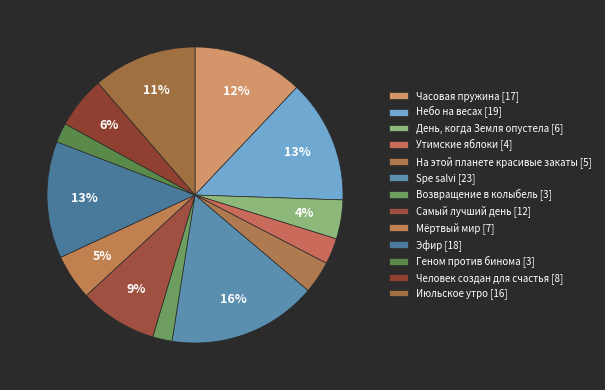

How many segments does this pie chart have?

13